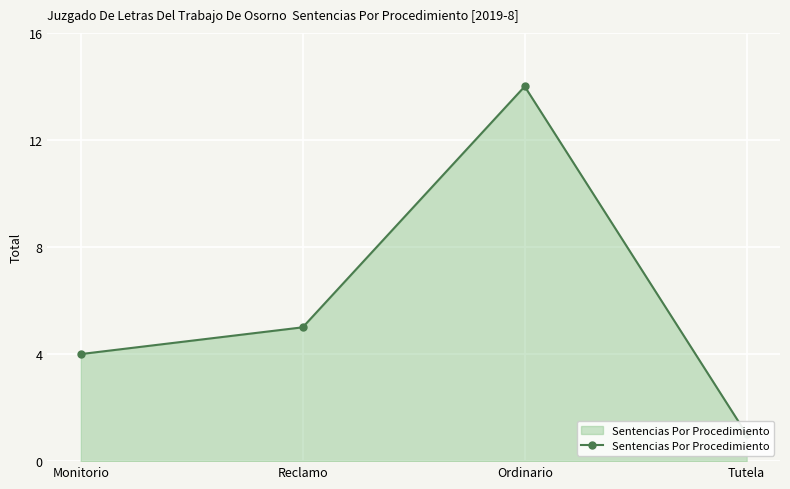

Reading left to right, what are all the values shown in this chart?

4	5	14	1